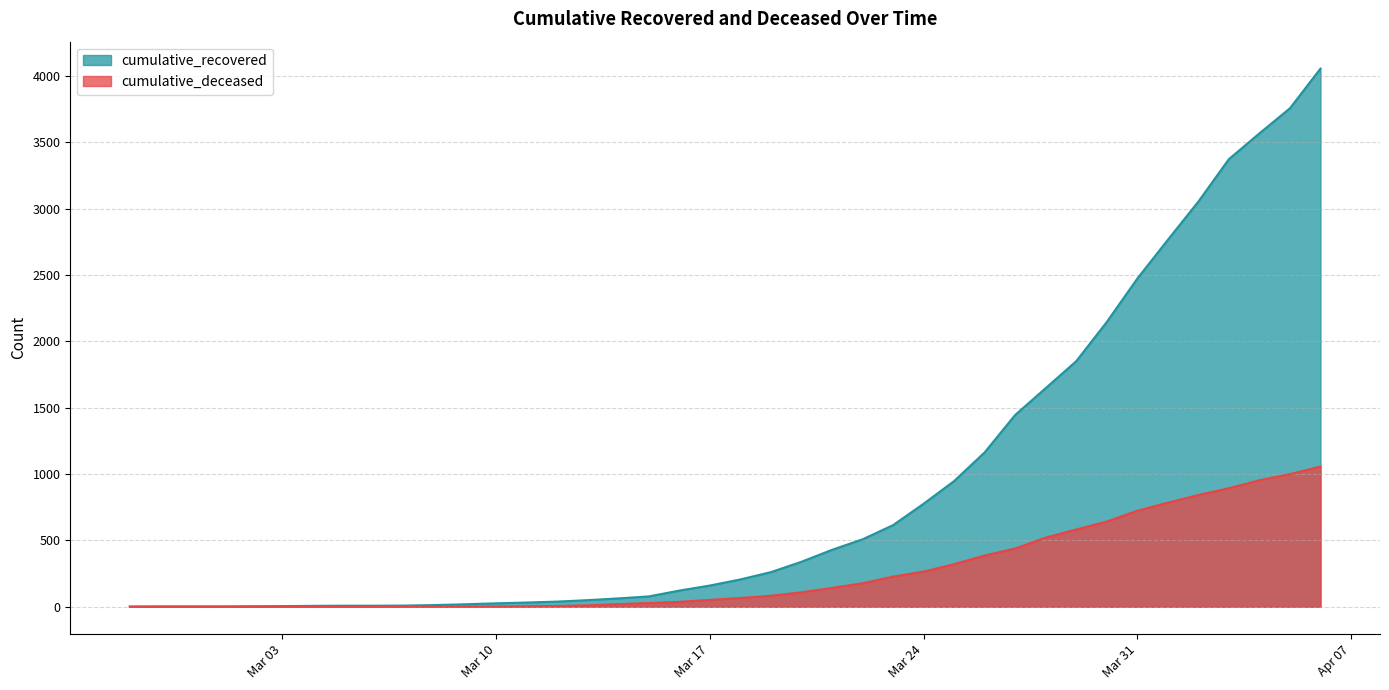

True or false: cumulative_deceased and cumulative_recovered cross at least once.

False